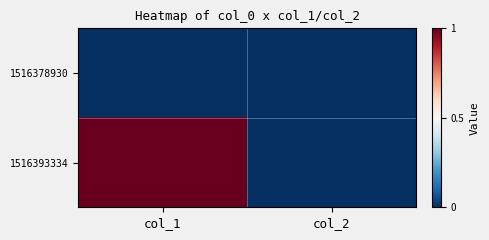

How many data points does each series have?

2